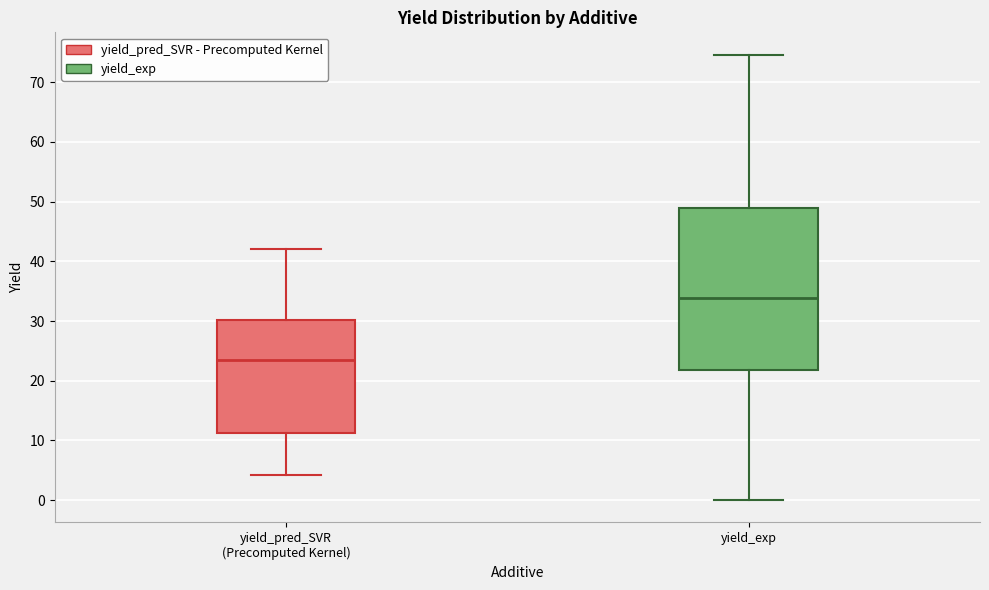

Which box has the highest median line?

yield_exp